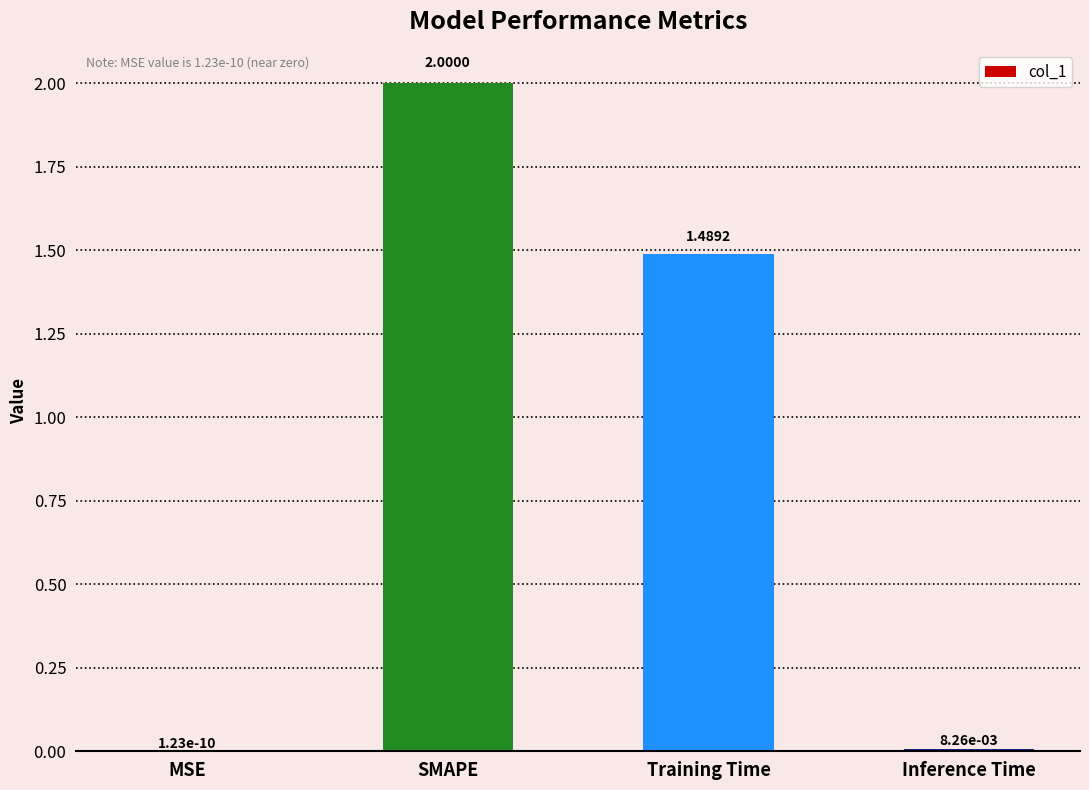

What is the sum of all values?

3.5